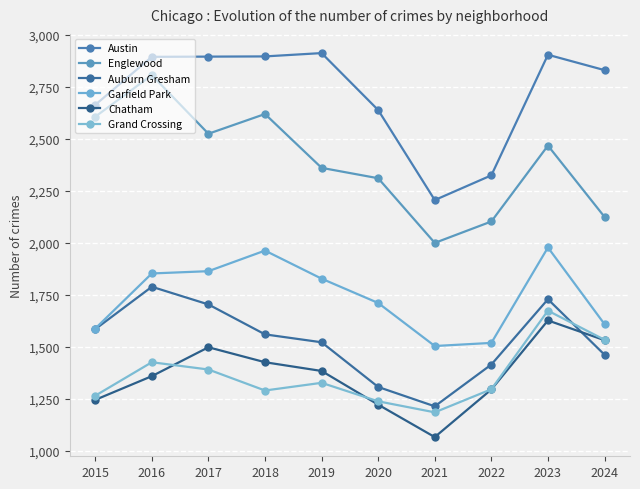

What are all the series names shown in the legend?

Austin, Englewood, Auburn Gresham, Garfield Park, Chatham, Grand Crossing